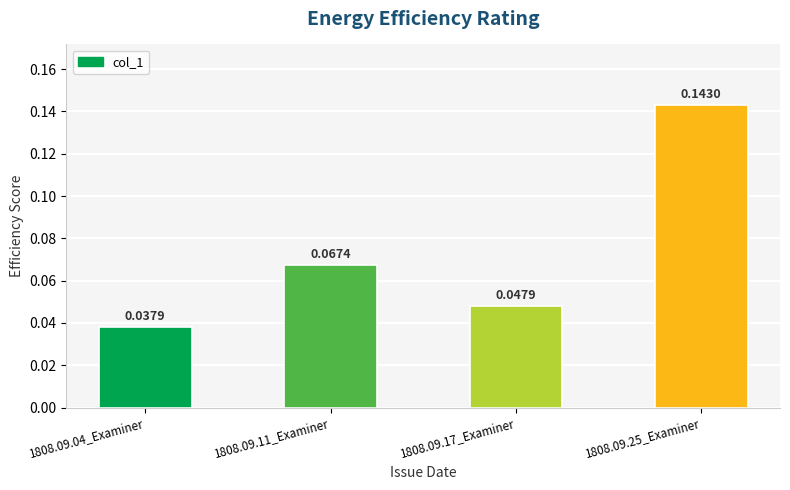

Where is the data nearest to the value 0?

1808.09.04_Examiner